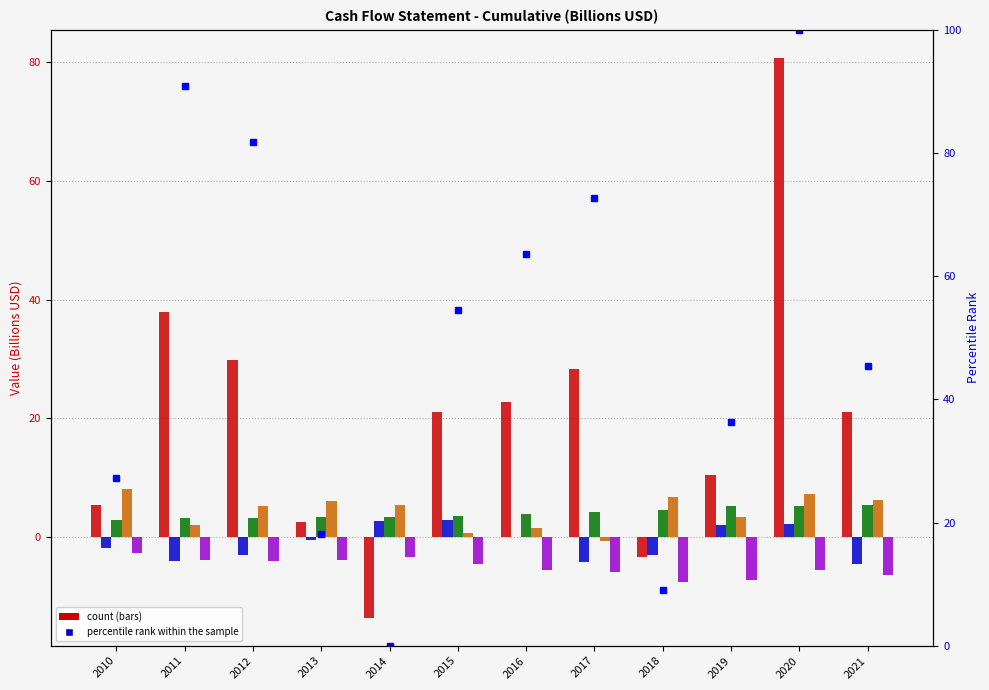

Between 2020 and 2021, which series saw the biggest shift?

Net Income